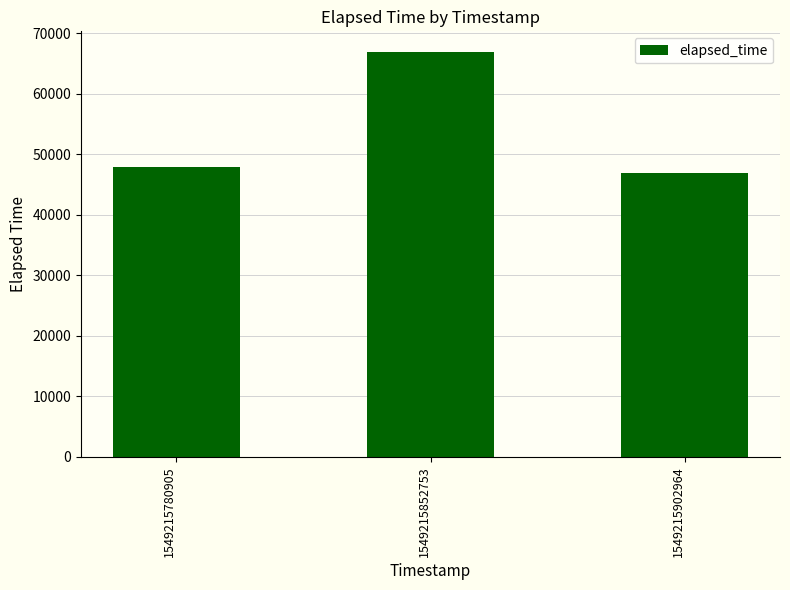

Which category has the highest value across all series?

1549215852753